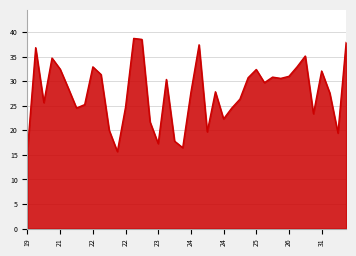

What is the minimum value shown in the chart?

15.7